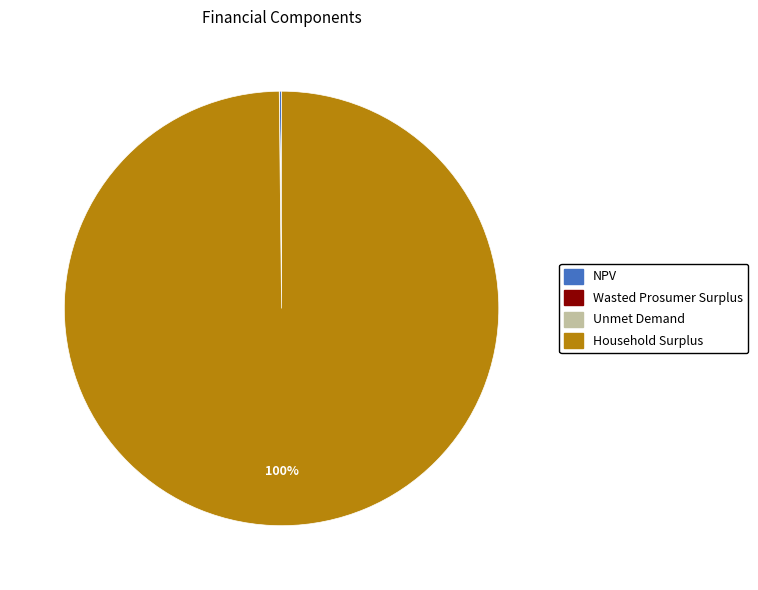

Is there a majority slice in this chart?

Yes